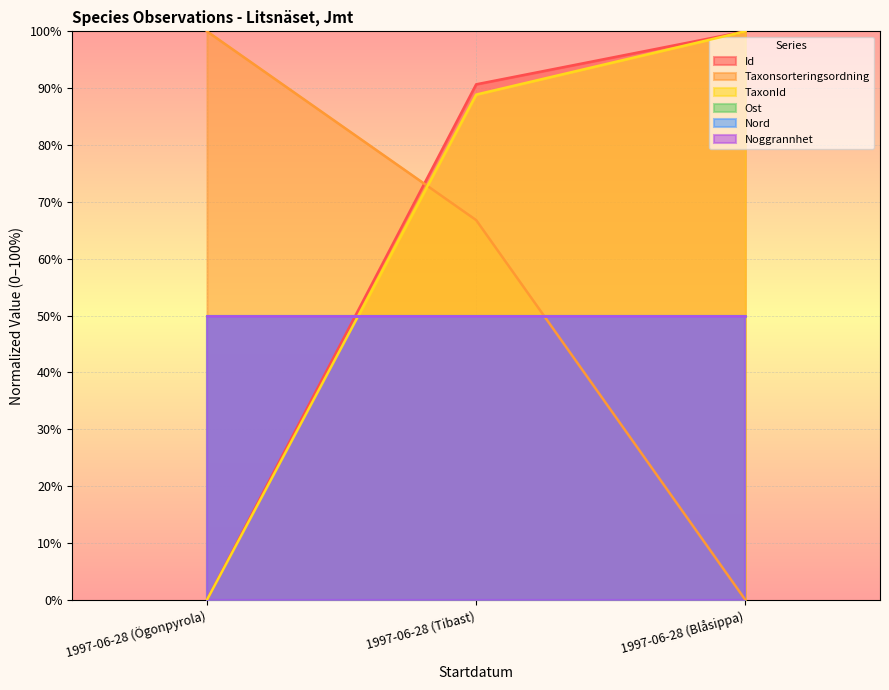

What is the approximate value of Id at 1997-06-28 (Tibast)?

0.9